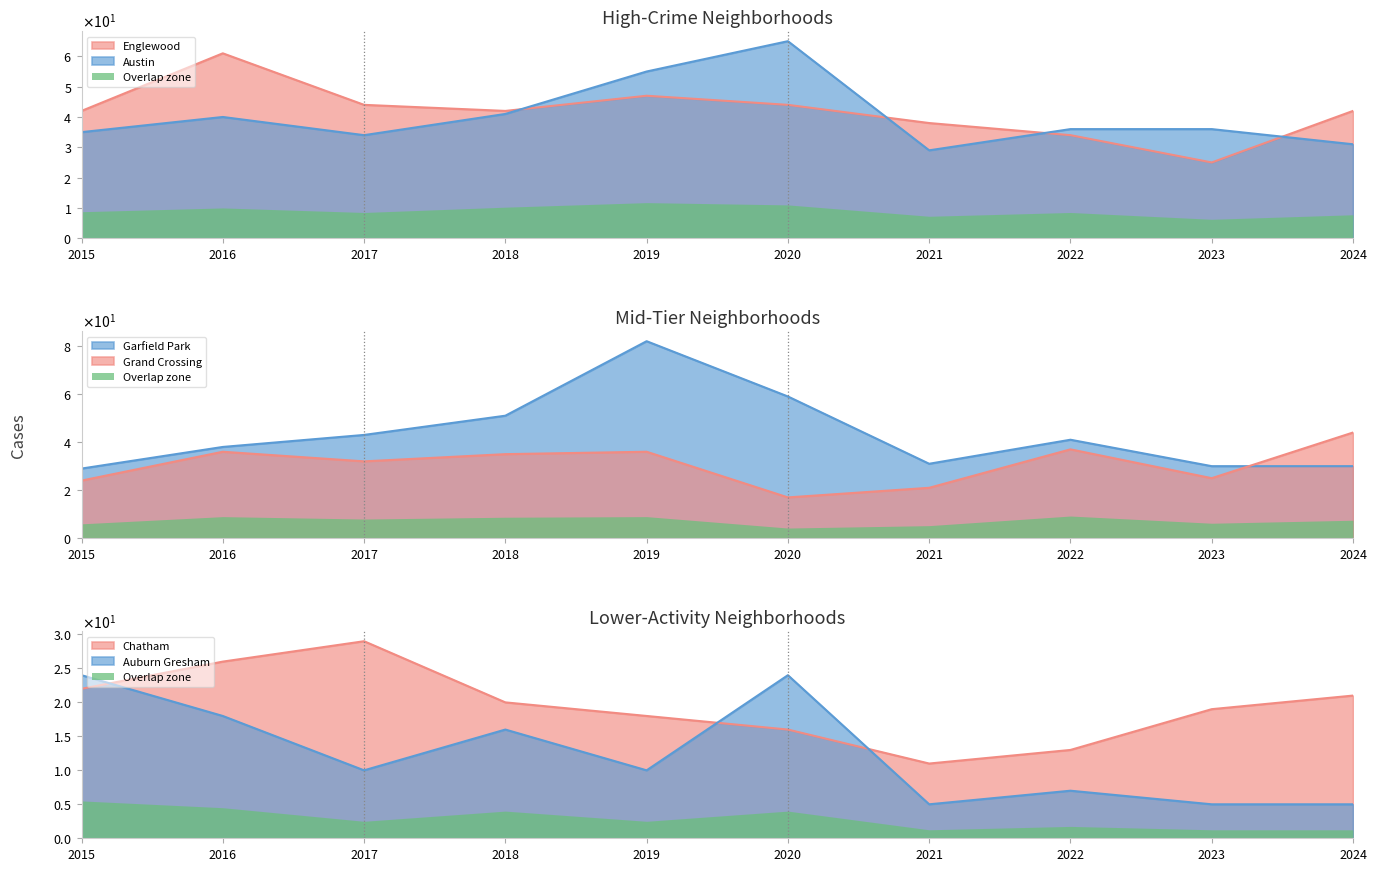

Which series has the largest range (max minus min)?

Garfield Park